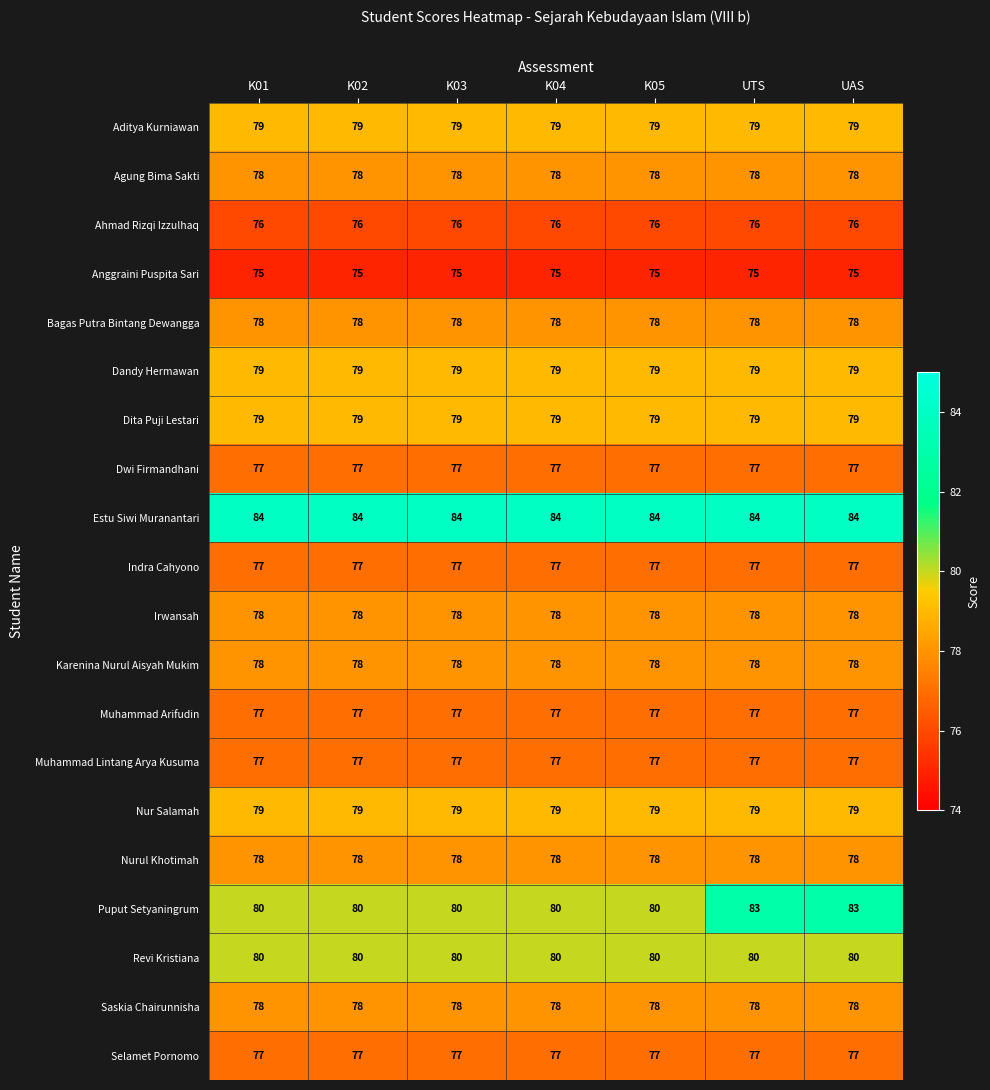

What is the approximate value of Anggraini Puspita Sari at UAS?

75